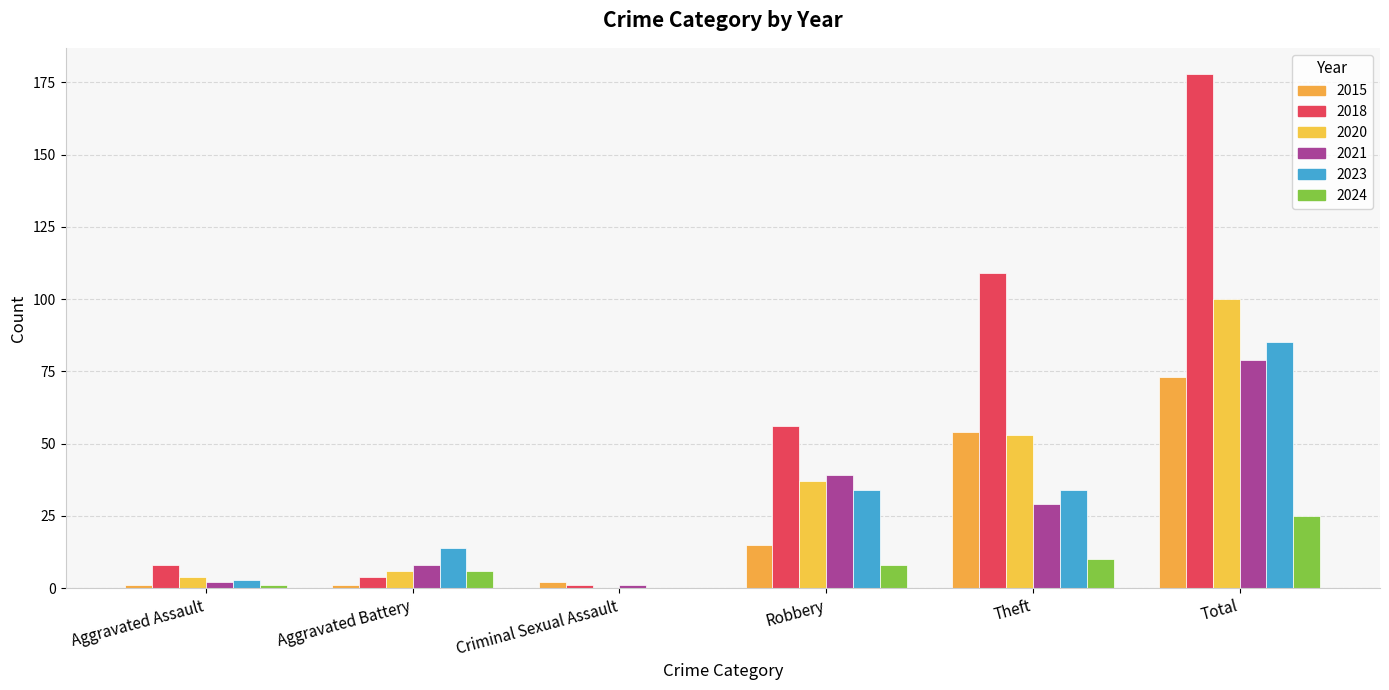

Reading left to right, what are all the values shown in this chart?

2015: 1	1	2	15	54	73
2018: 8	4	1	56	109	178
2020: 4	6	0	37	53	100
2021: 2	8	1	39	29	79
2023: 3	14	0	34	34	85
2024: 1	6	0	8	10	25